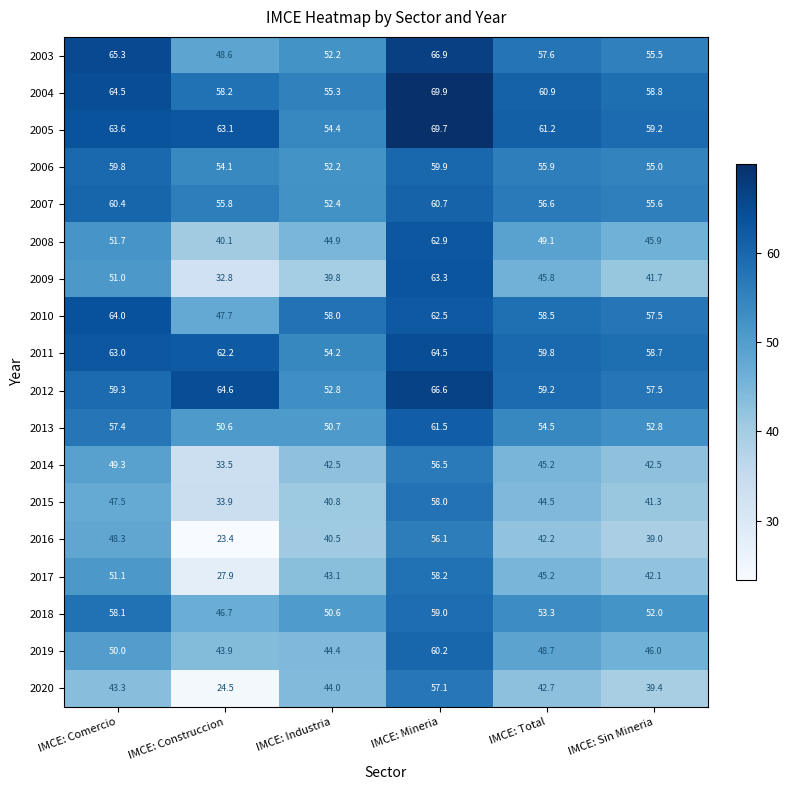

At IMCE: Mineria, list the series in order from smallest to largest.

2016, 2014, 2020, 2015, 2017, 2018, 2006, 2019, 2007, 2013, 2010, 2008, 2009, 2011, 2012, 2003, 2005, 2004